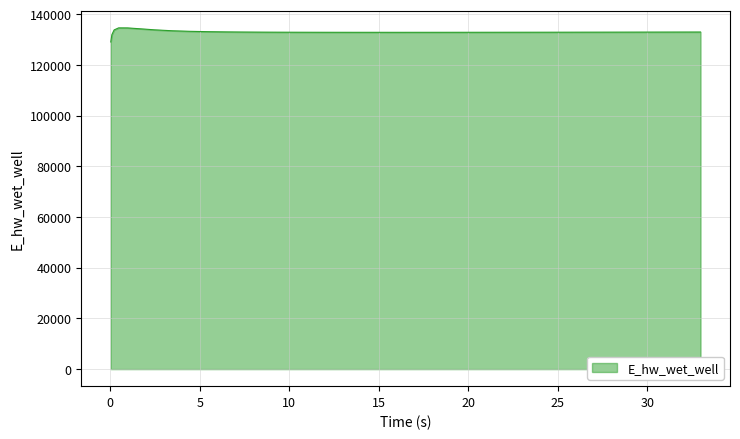

How many categories are shown in the chart?

40